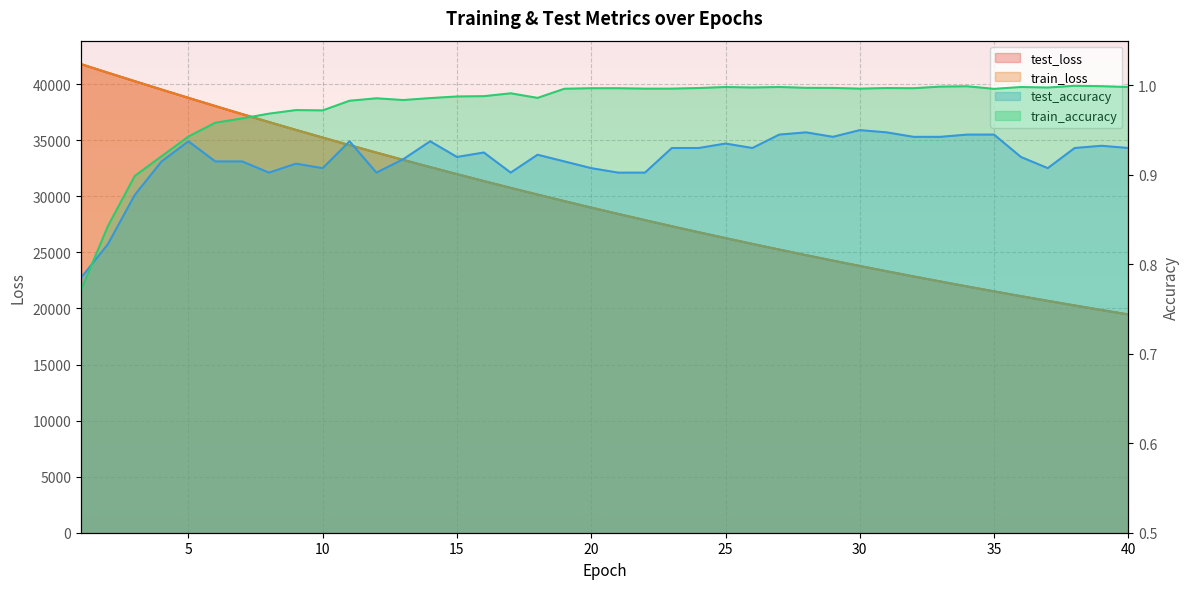

What is the lowest value of the test_accuracy series?

0.8